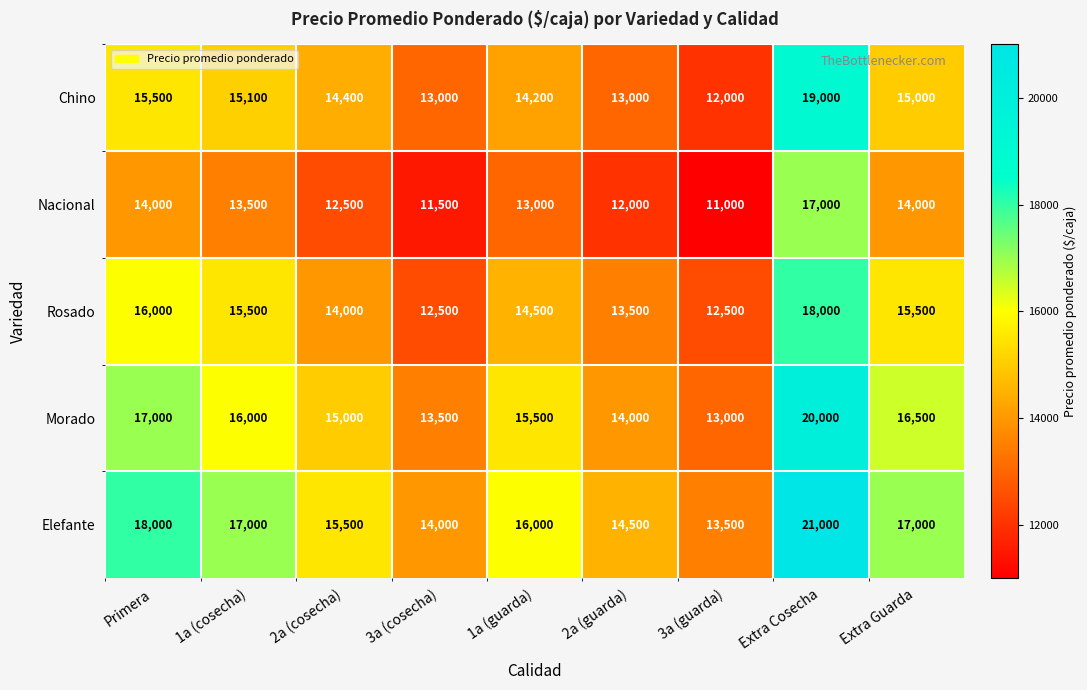

Between Primera and 2a (guarda), which series saw the biggest shift?

Elefante